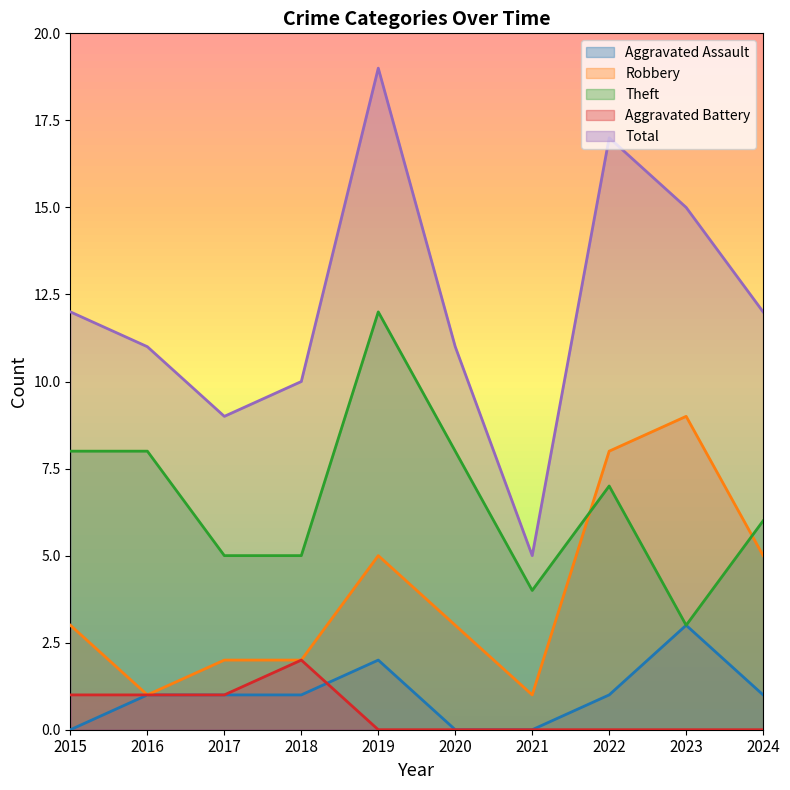

What is the greatest value displayed?

19